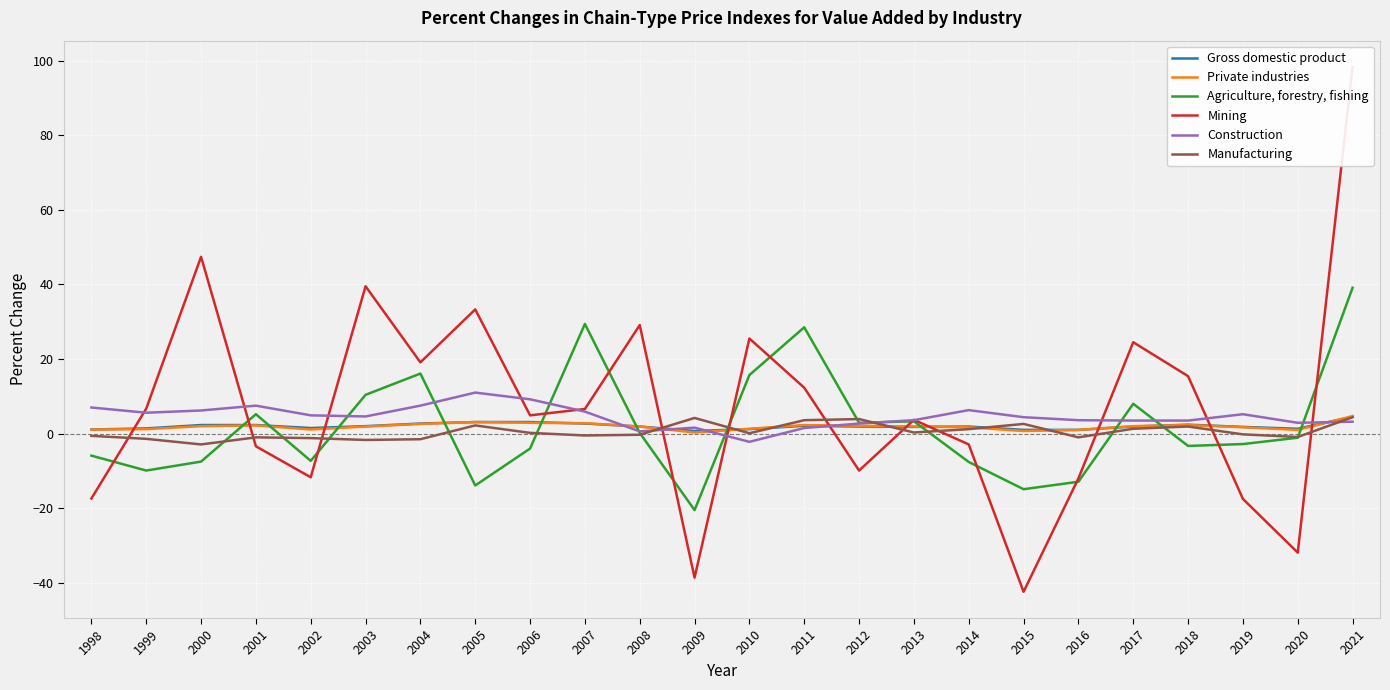

Which series has the largest total across all categories?

Mining